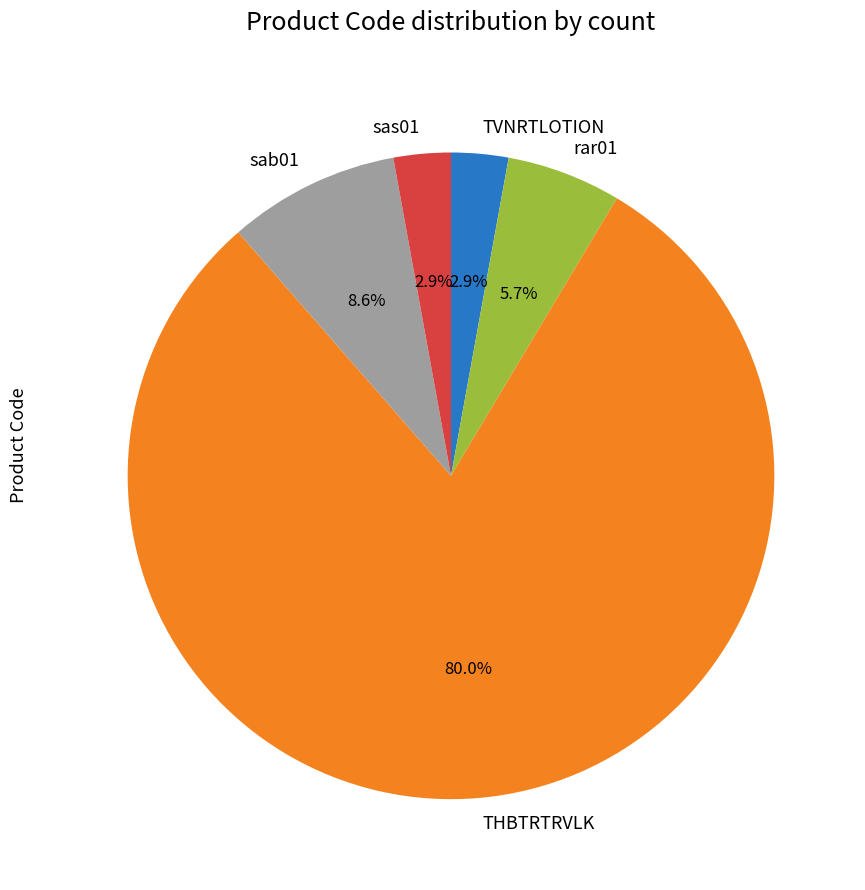

Is it true that sas01 is 11% of the pie?

False